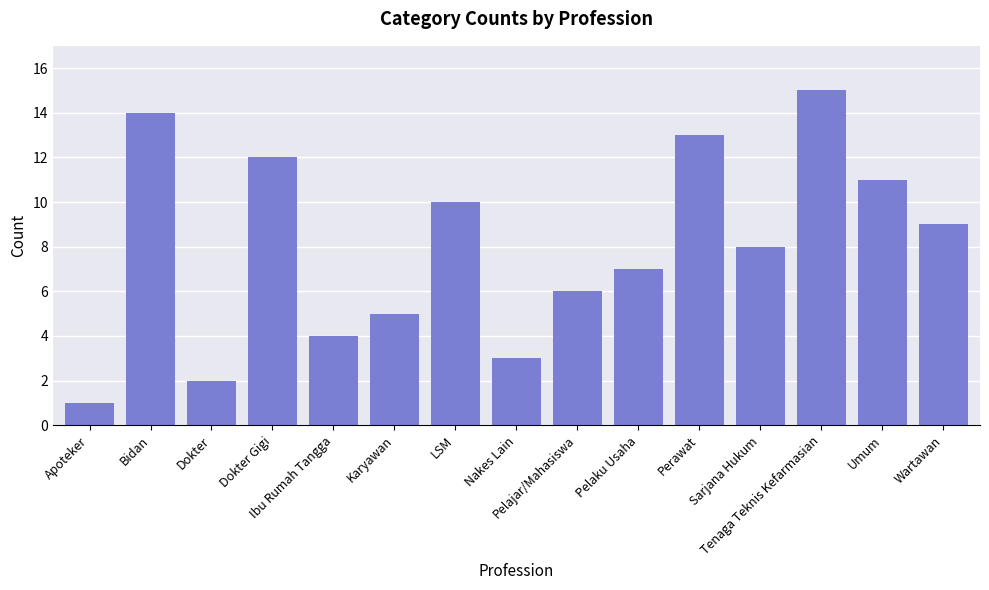

What is the difference between the maximum and minimum values?

14